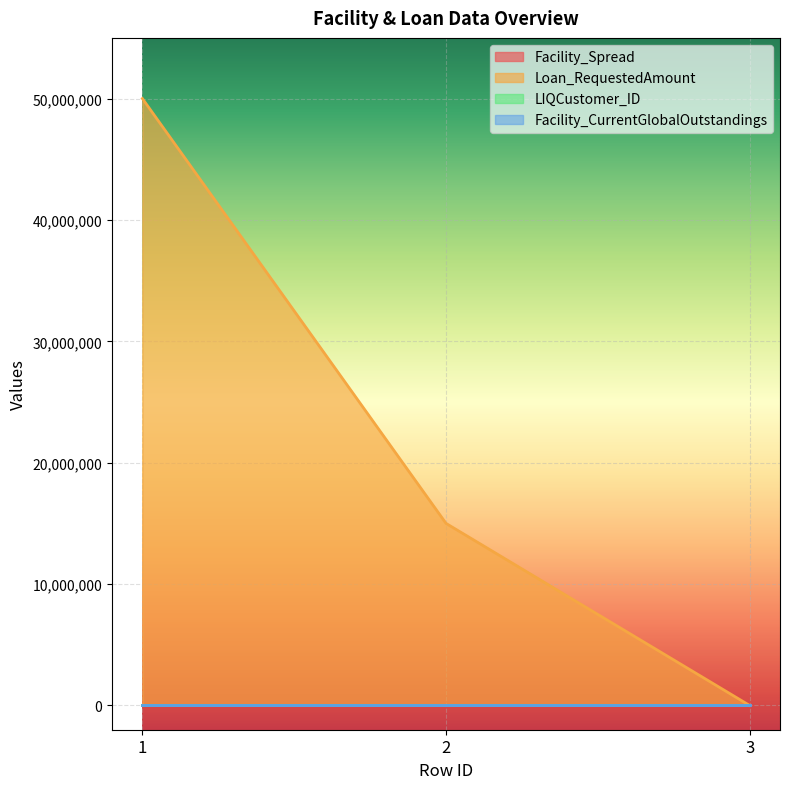

Which series has the widest spread of values?

Loan_RequestedAmount